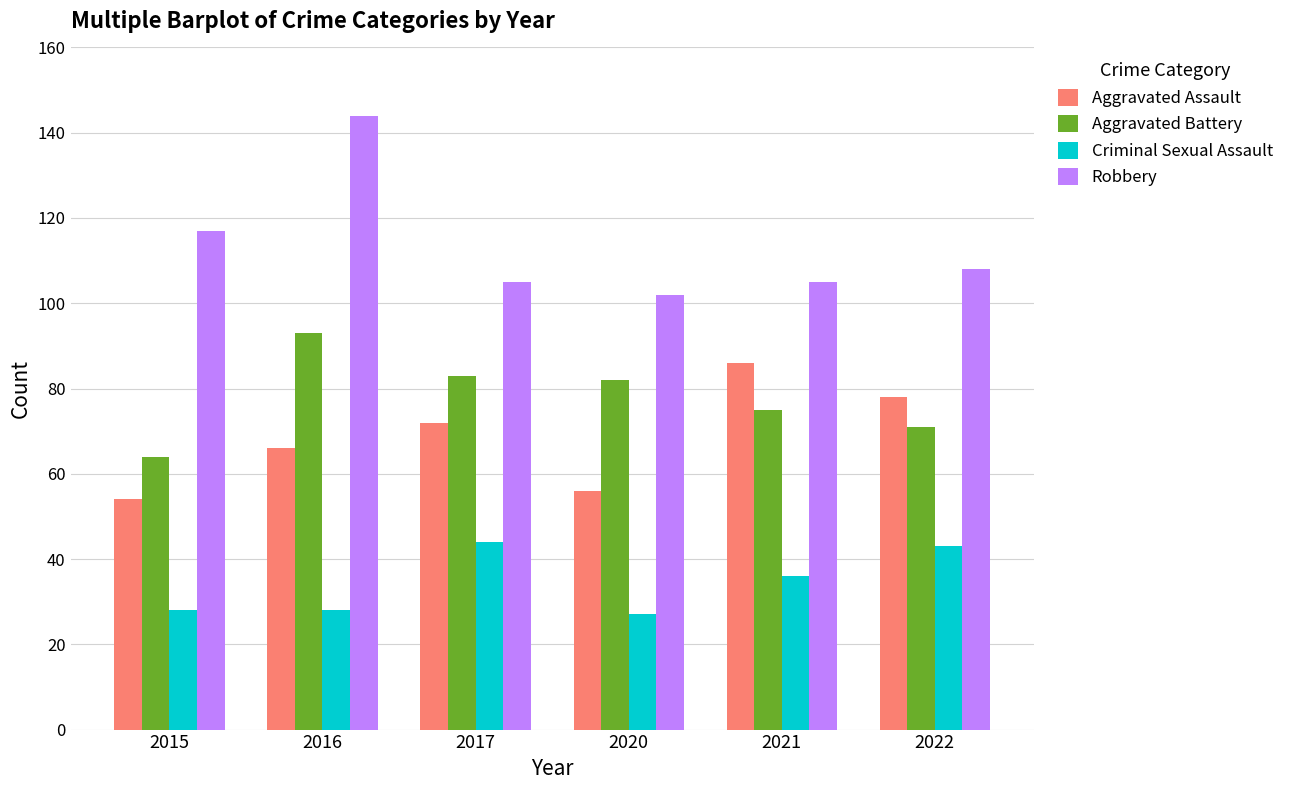

Where is Aggravated Assault nearest to the value 70?

2017